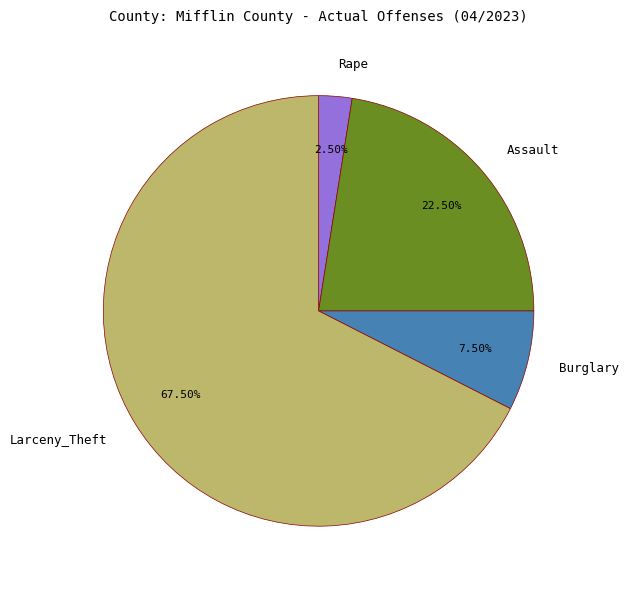

Does any single category account for the majority?

Yes